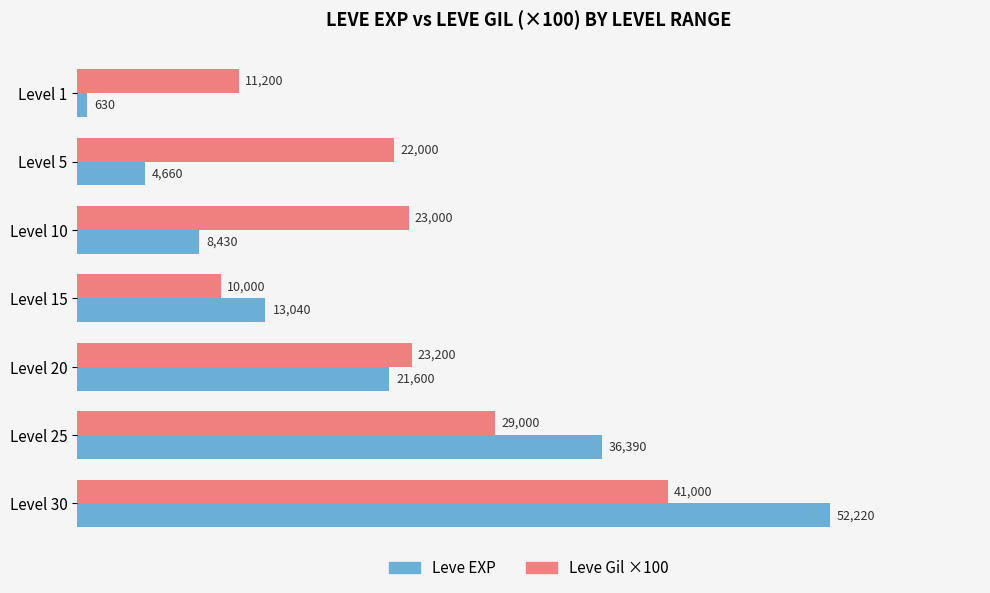

At which category is the sum across all series the highest?

Level 30